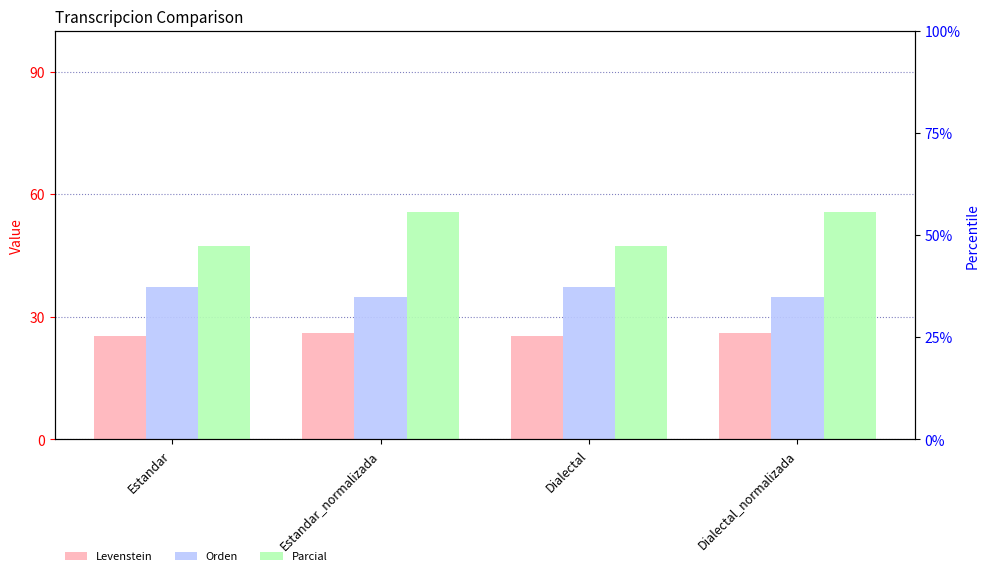

Which category has the highest value in the Orden series?

Estandar